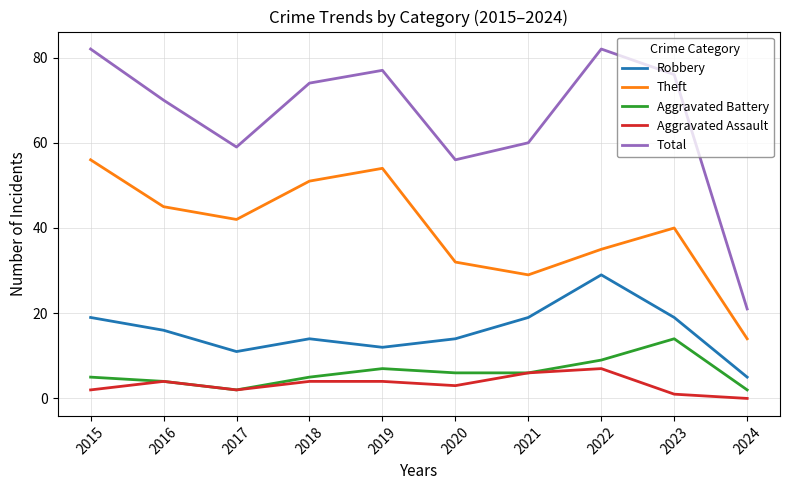

How many values in the Aggravated Assault series are below 4?

5